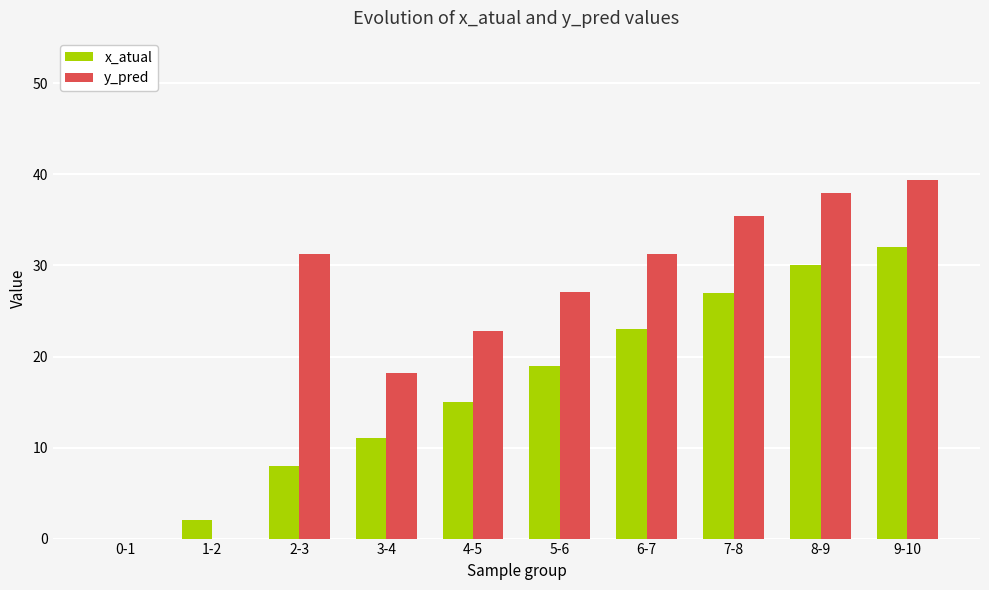

Which category has the highest value across all series?

9-10